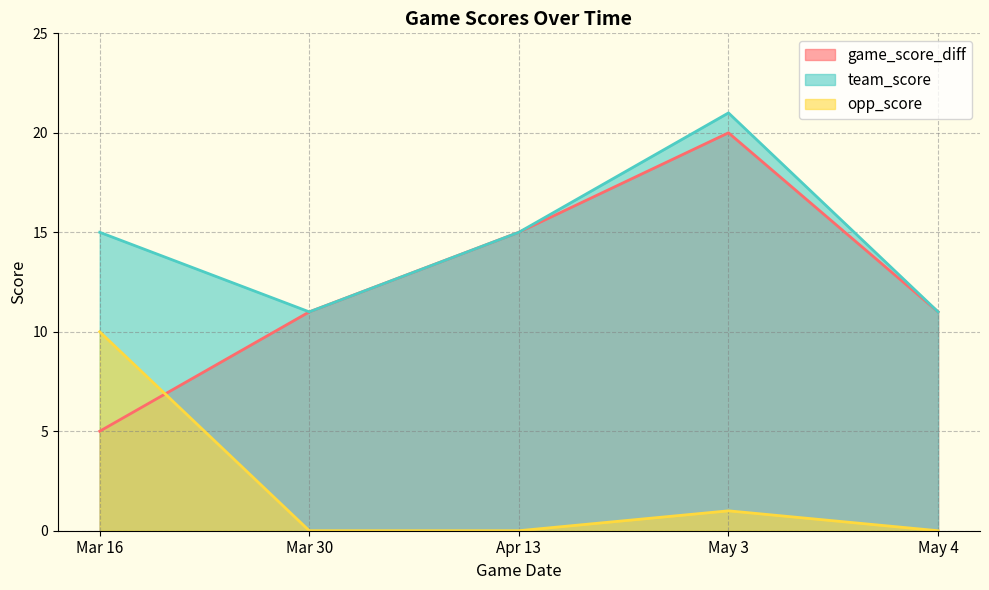

How many lines are shown in the chart?

3